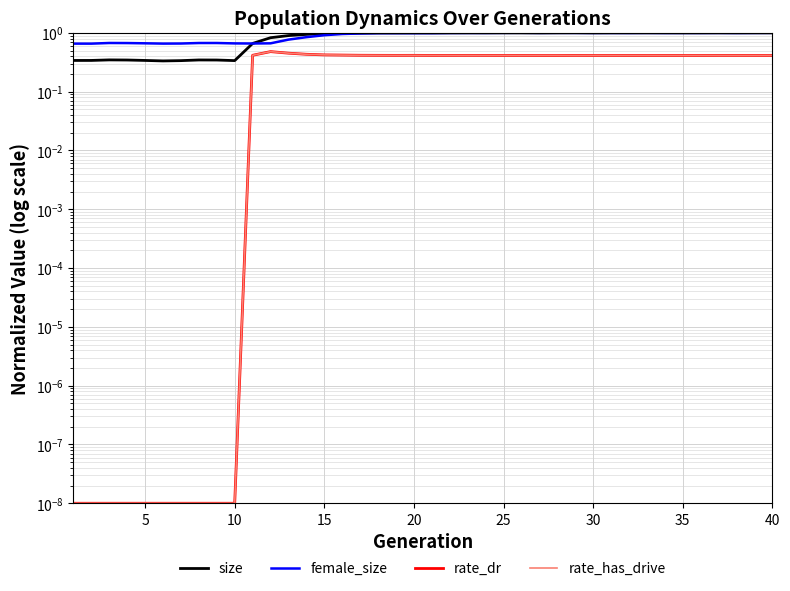

Which has a higher value, 10 or 20?

20